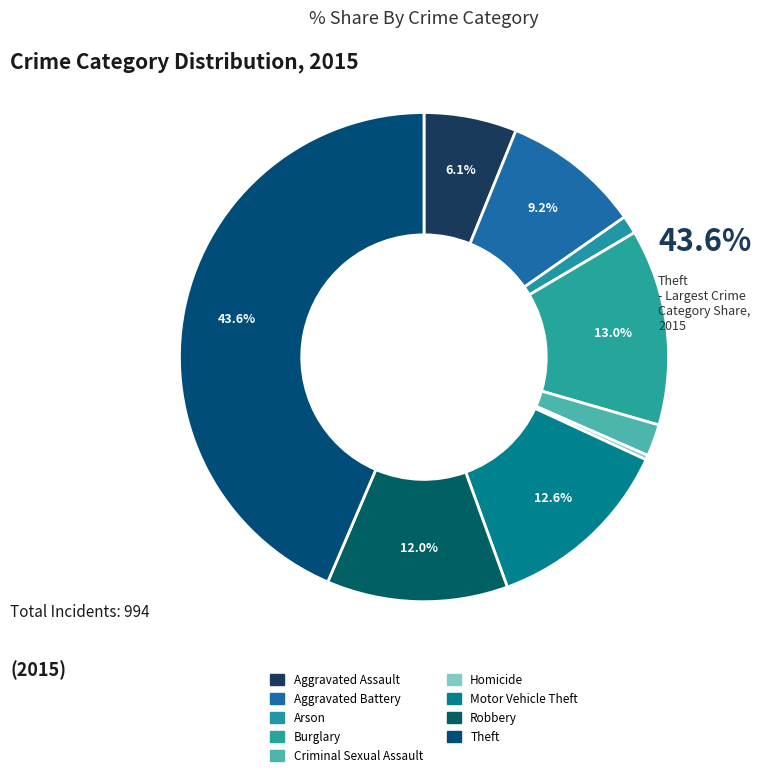

Count the number of slices in the pie.

9